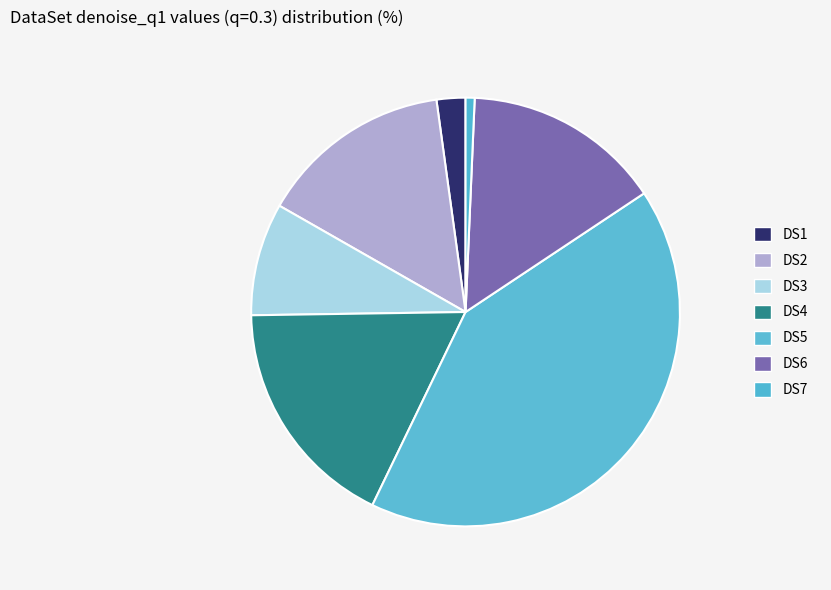

Does DS6 account for over 50% of the chart?

No